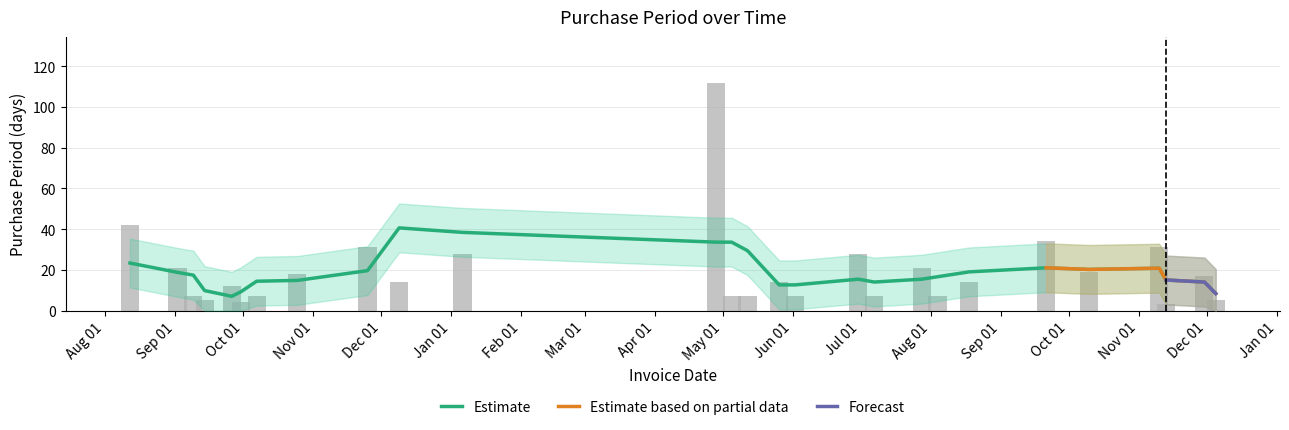

What is the difference between the second highest and second lowest values?

38